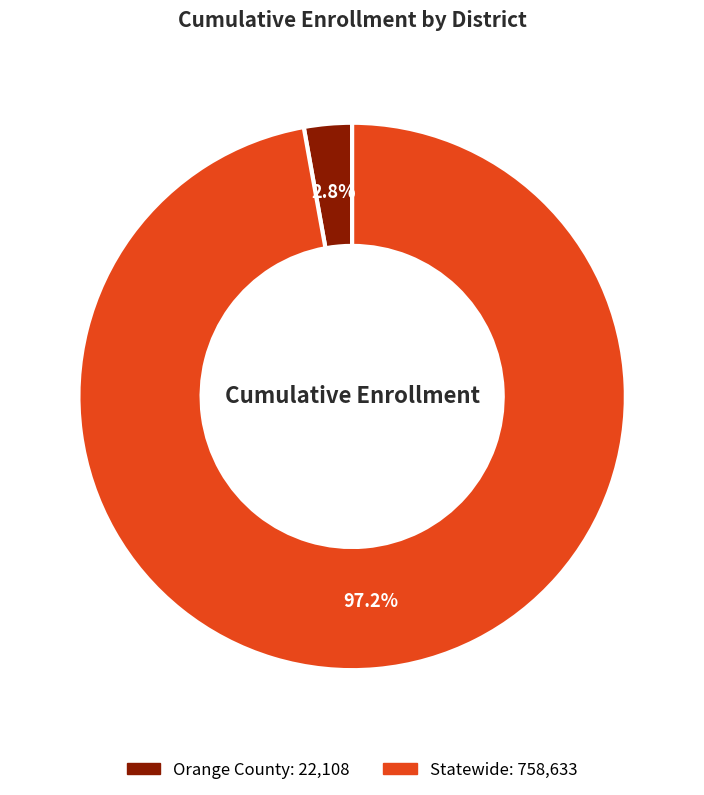

How many slices are in this pie chart?

2